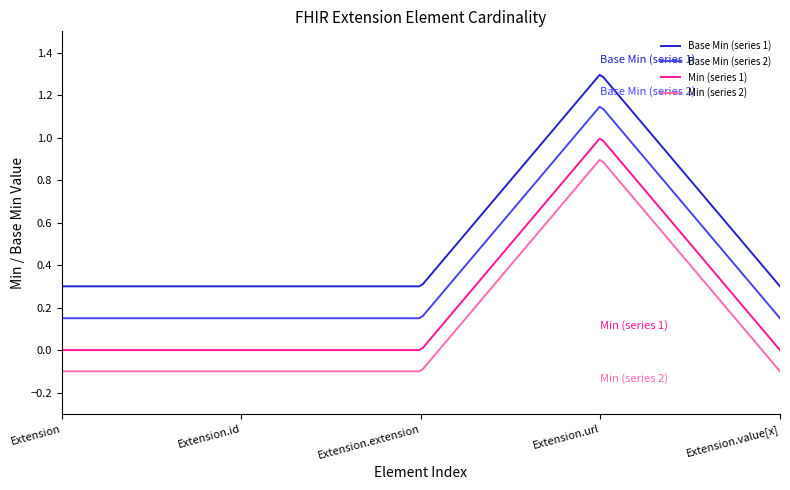

List the series in order of their peak value, lowest first.

Min (series 2), Min (series 1), Base Min (series 2), Base Min (series 1)